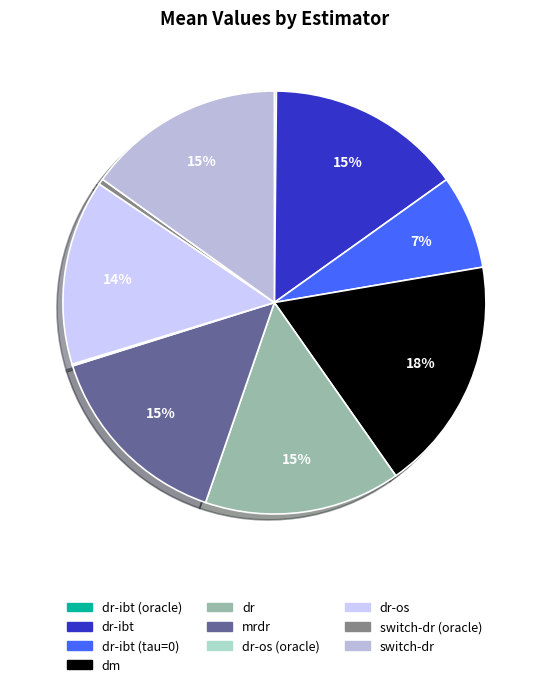

Between mrdr and switch-dr (oracle), which is larger?

mrdr